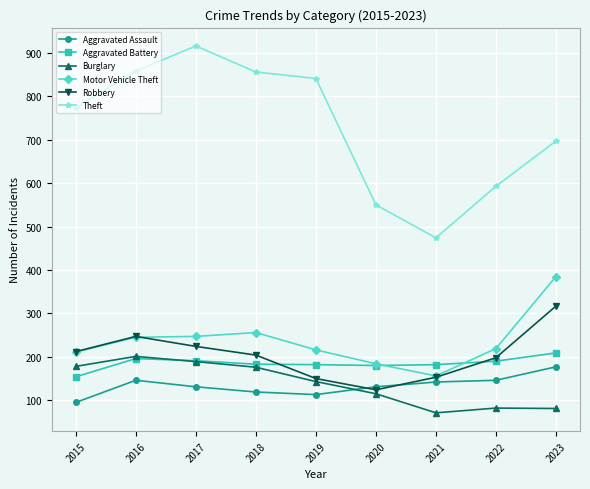

How many distinct data groups are displayed?

6